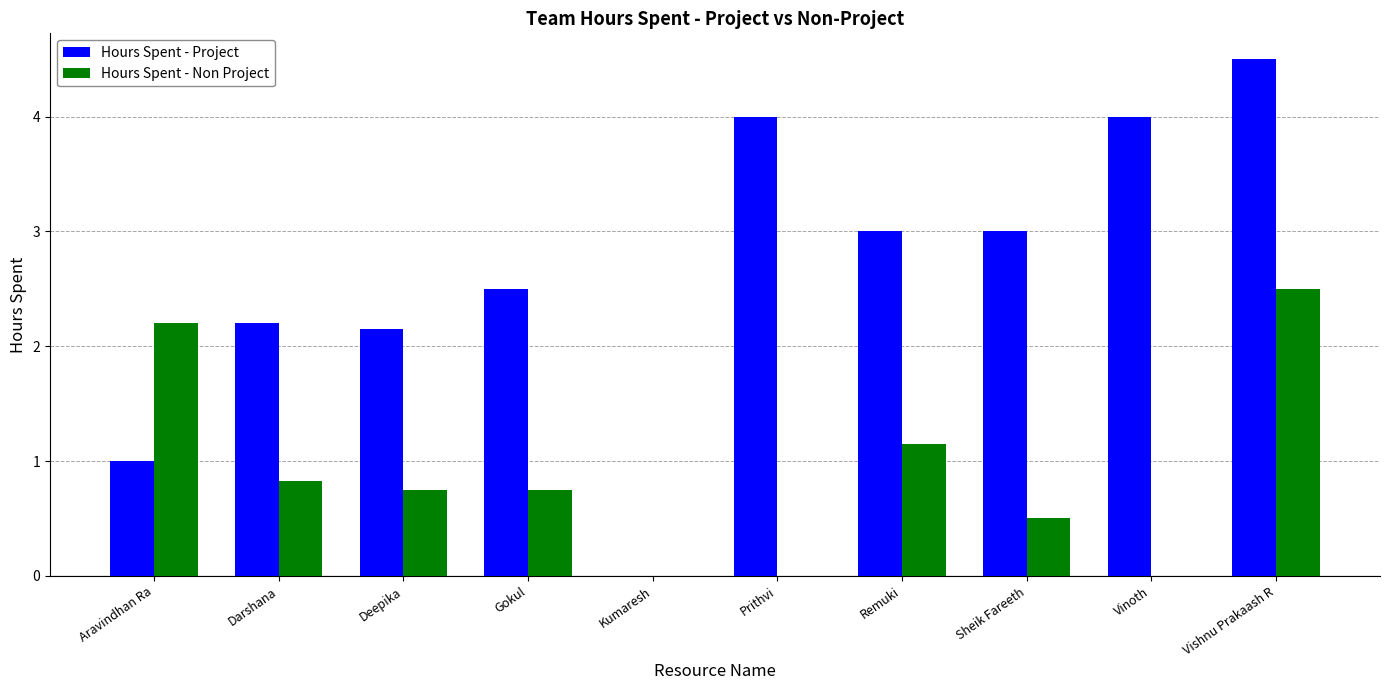

How many values in Hours Spent - Project are above zero?

9